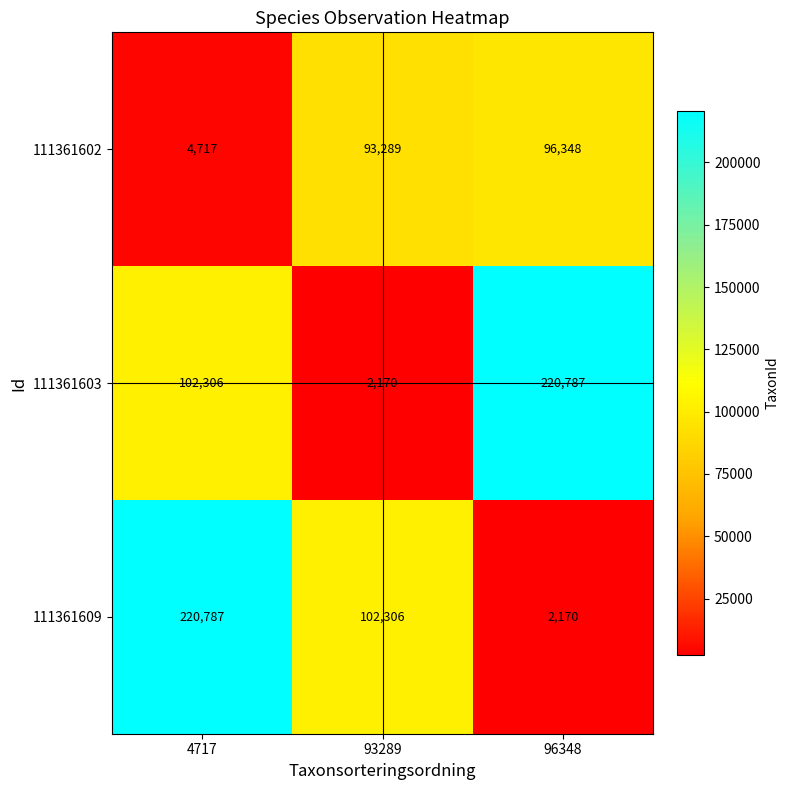

The value of 111361603 at 4717 is 102306. True or false?

True